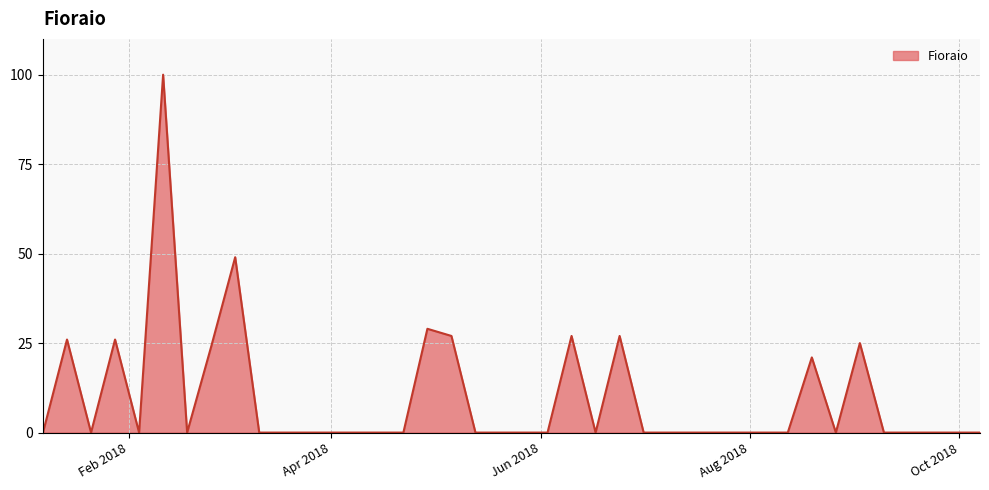

What is the difference between the maximum and minimum values?

100